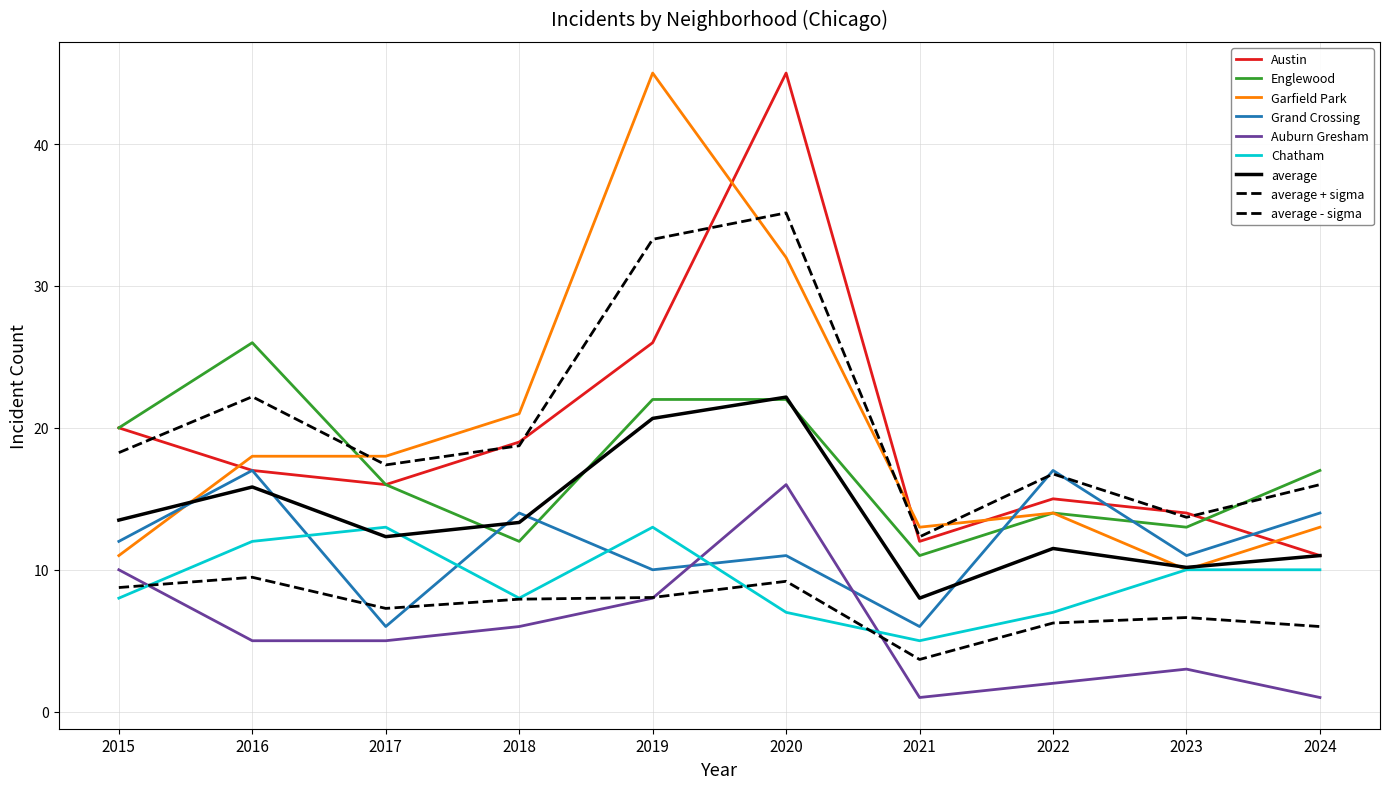

What is the spread (max minus min) of values at 2015?

12